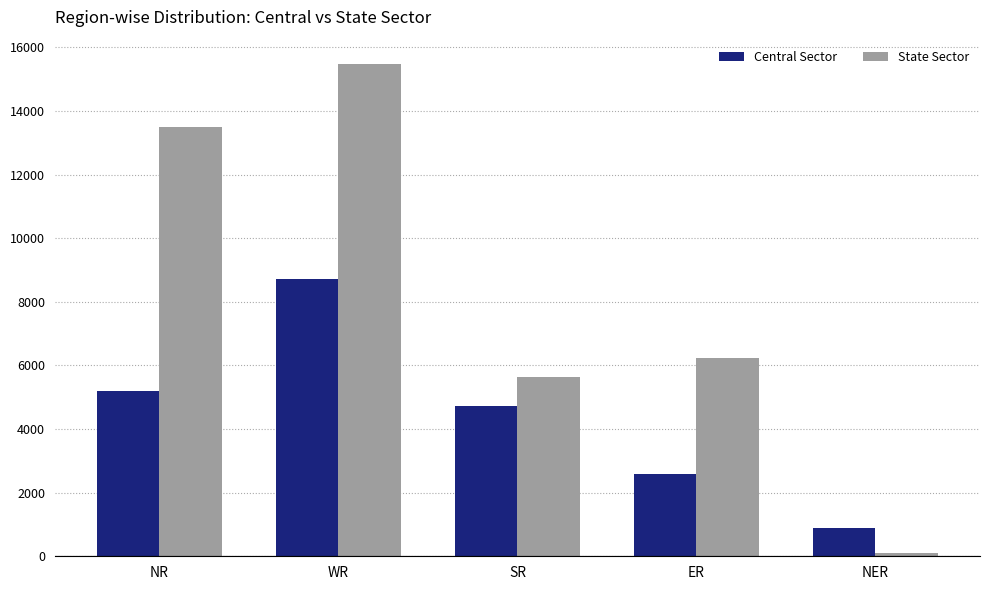

Reading right to left, transcribe all the data shown in this chart.

Central Sector: 876	2595	4740	8723	5193
State Sector: 110	6219	5642	15469	13500